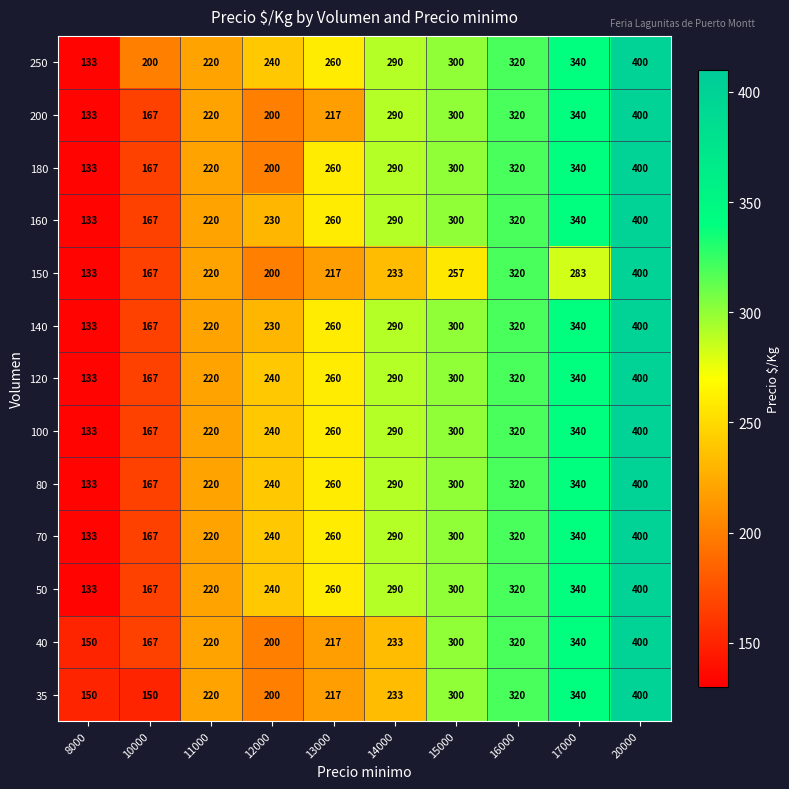

The value of 160 at 13000 is 416. True or false?

False